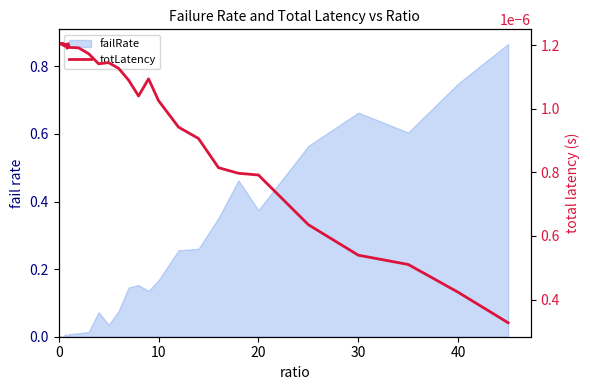

The value at 33 is 0.0. True or false?

False